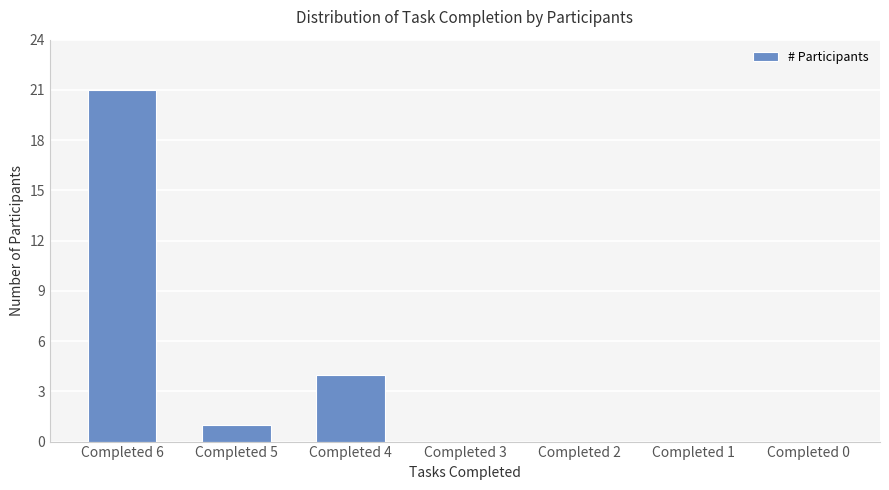

Between Completed 1 and Completed 4, which is larger?

Completed 4